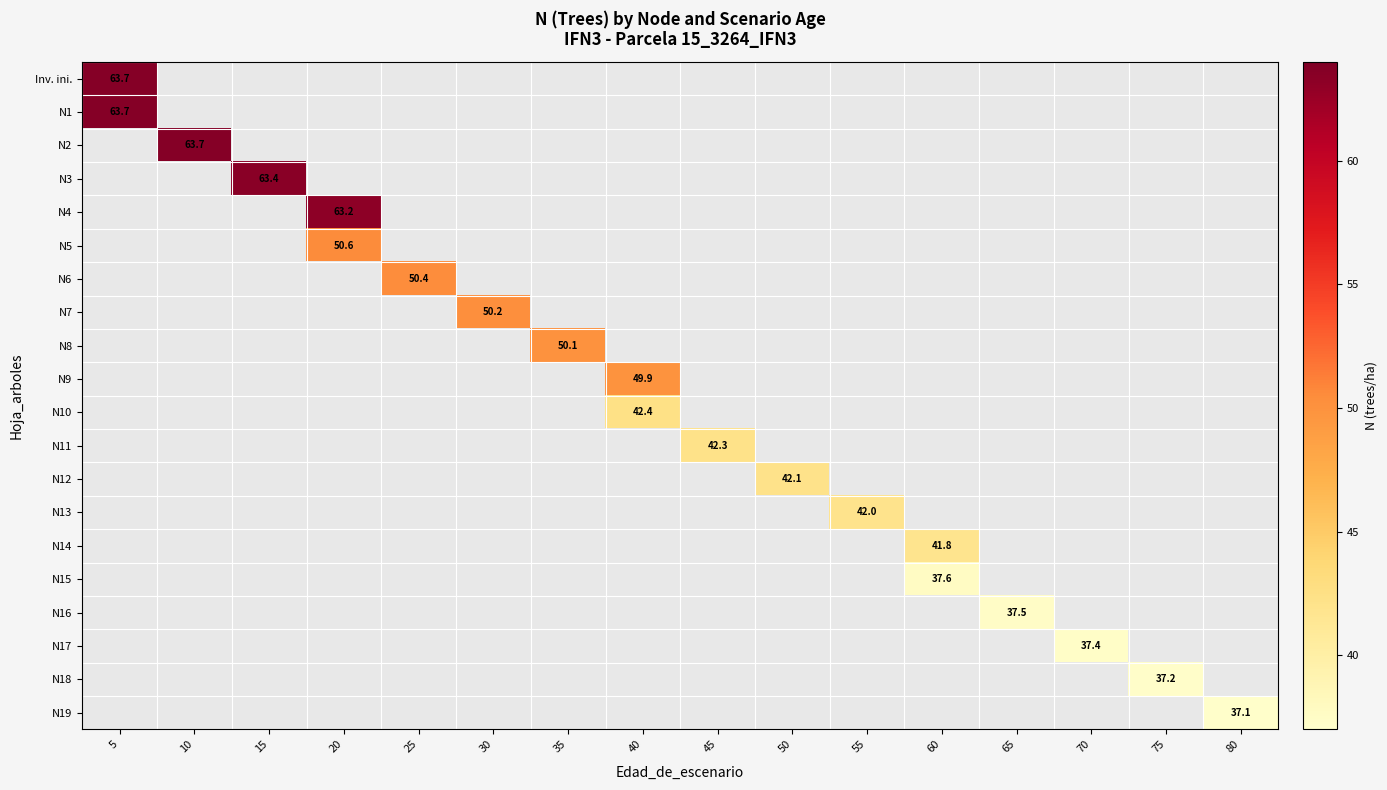

At how many categories does at least one series exceed 41?

12